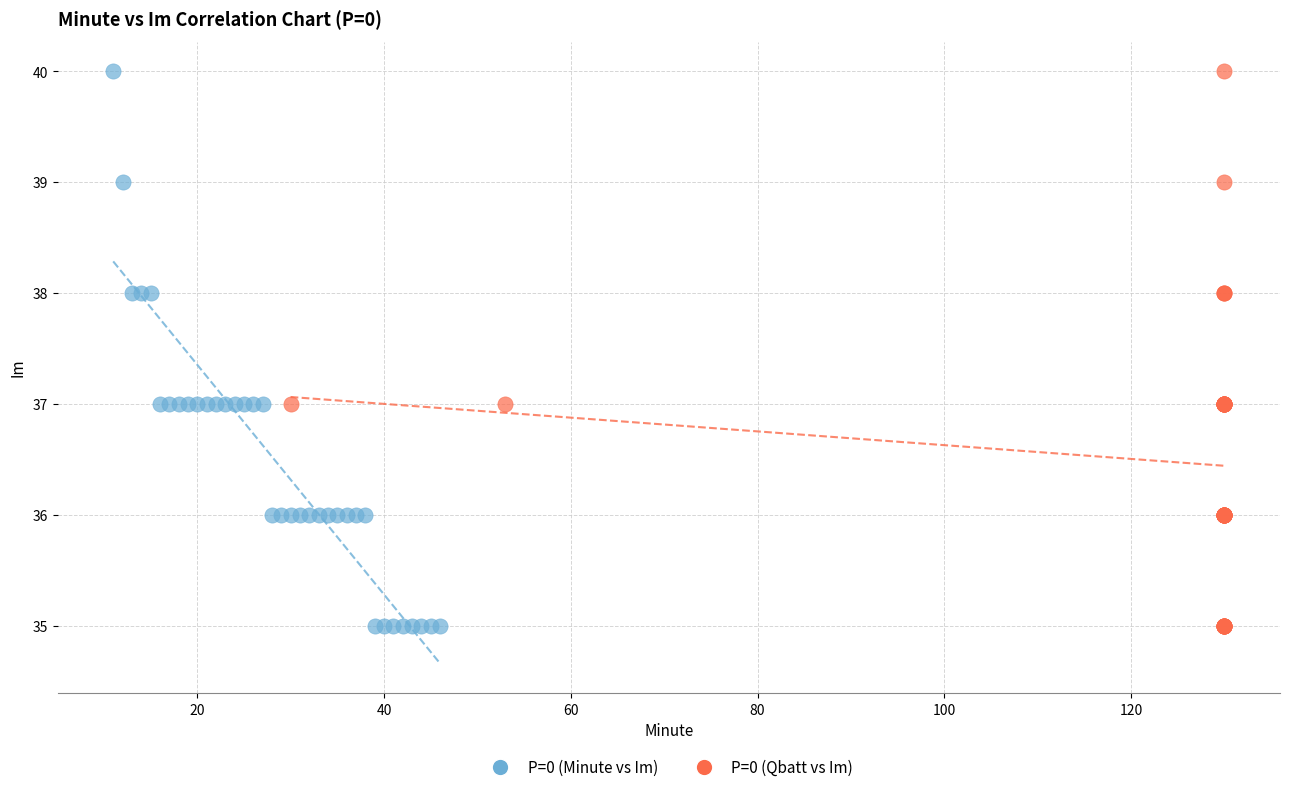

What are all the series names shown in the legend?

P=0 (Minute vs Im), P=0 (Qbatt vs Im)